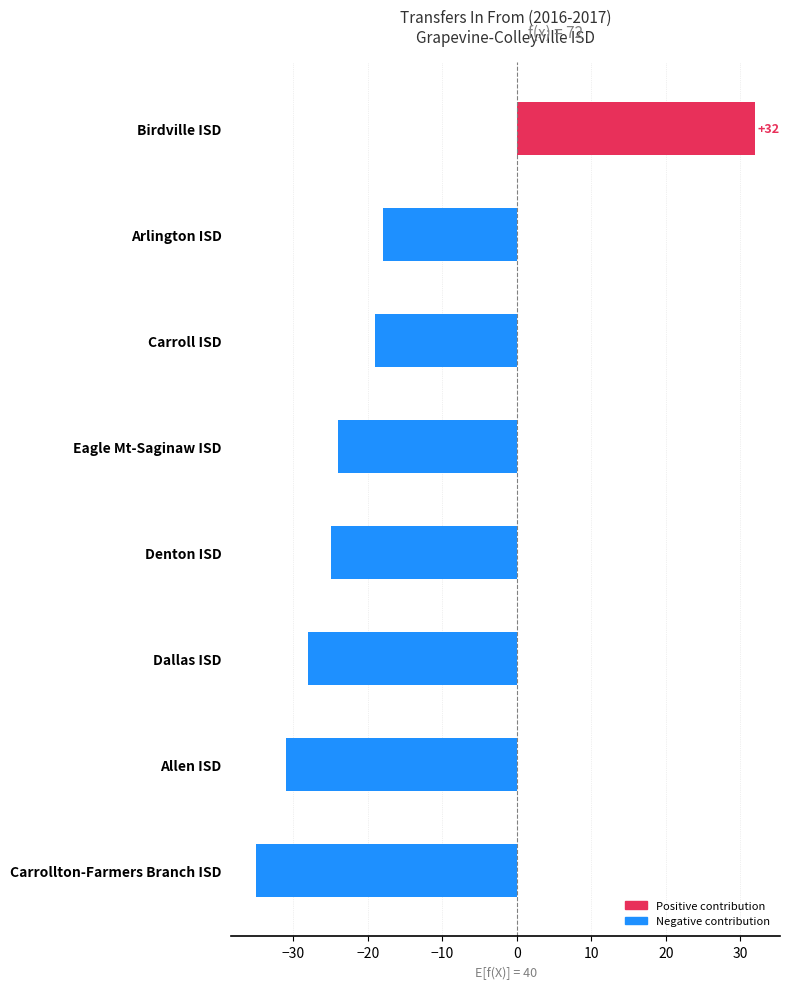

What is the label of the 2nd bar from the top?

Arlington ISD